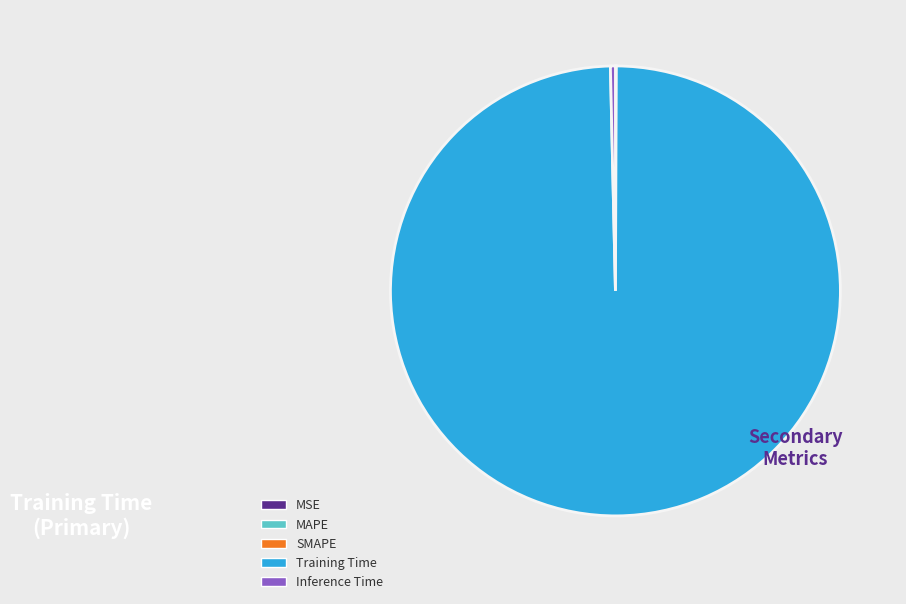

Is it true that Training Time is 100% of the pie?

True